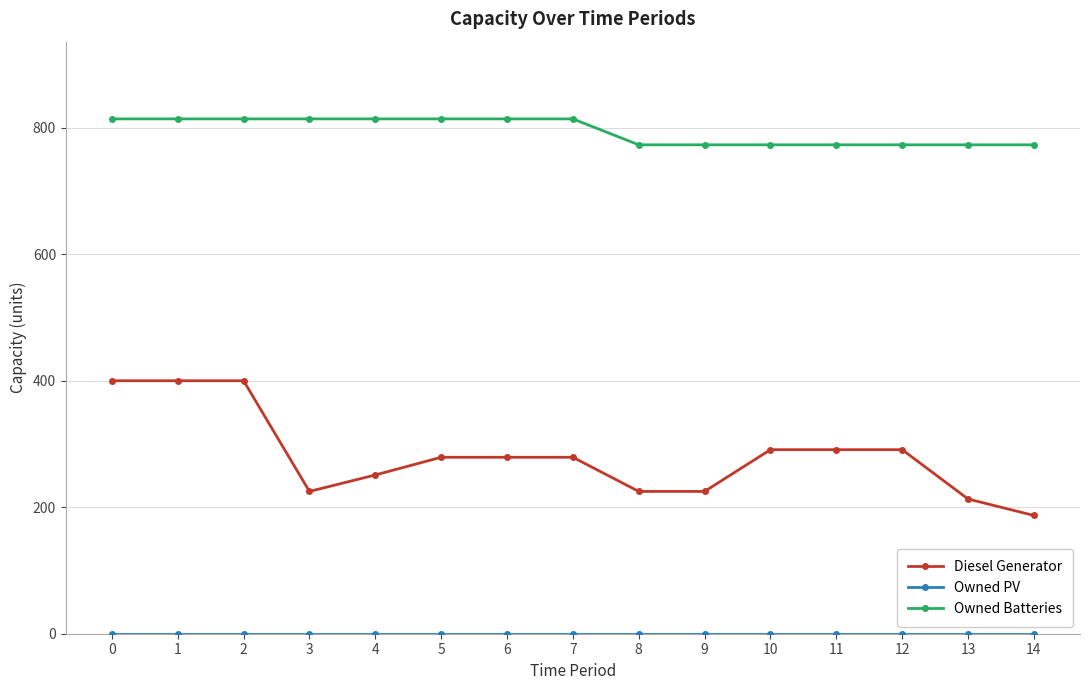

At how many categories does at least one series exceed 263?

15